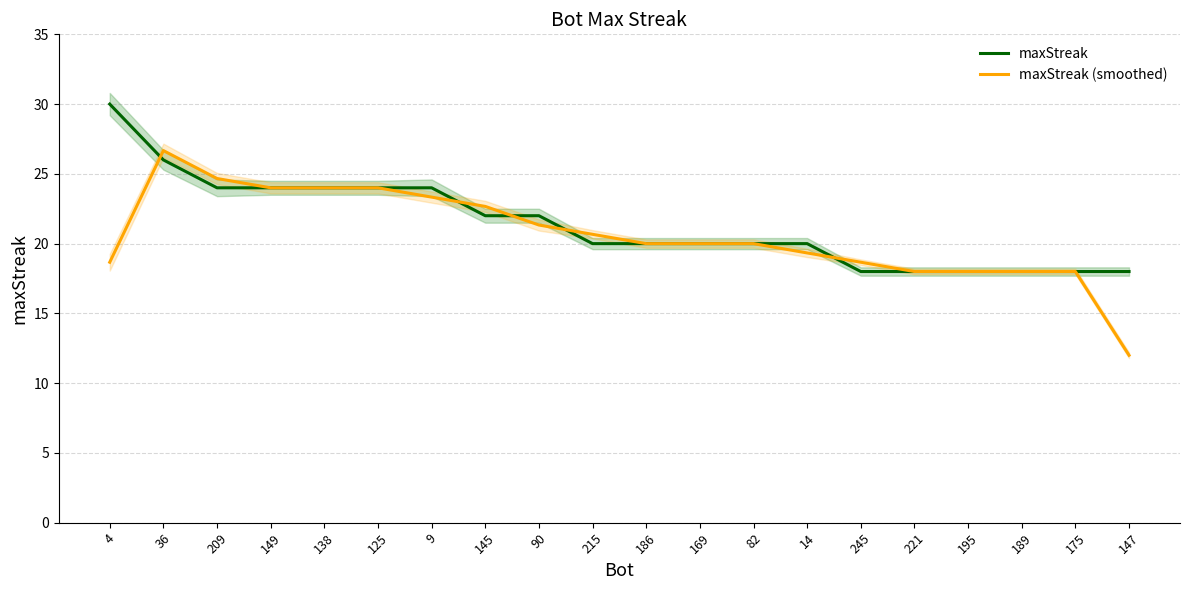

After their last crossing, which series has the higher values: maxStreak or maxStreak (smoothed)?

maxStreak (smoothed)